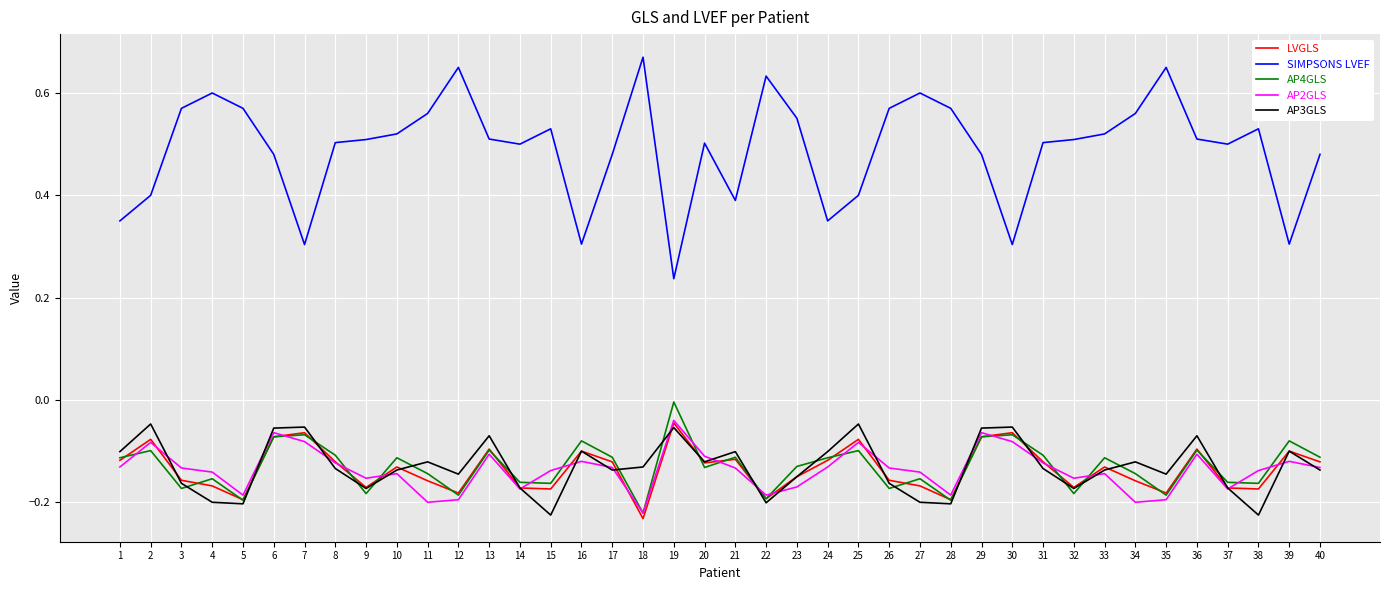

After their last crossing, which series has the higher values: LVGLS or AP4GLS?

AP4GLS